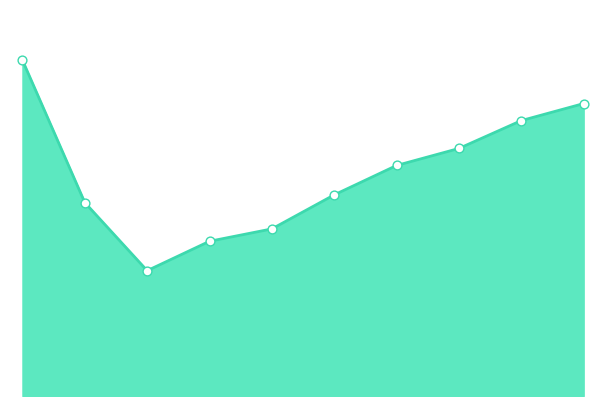

How many lines are shown in the chart?

1